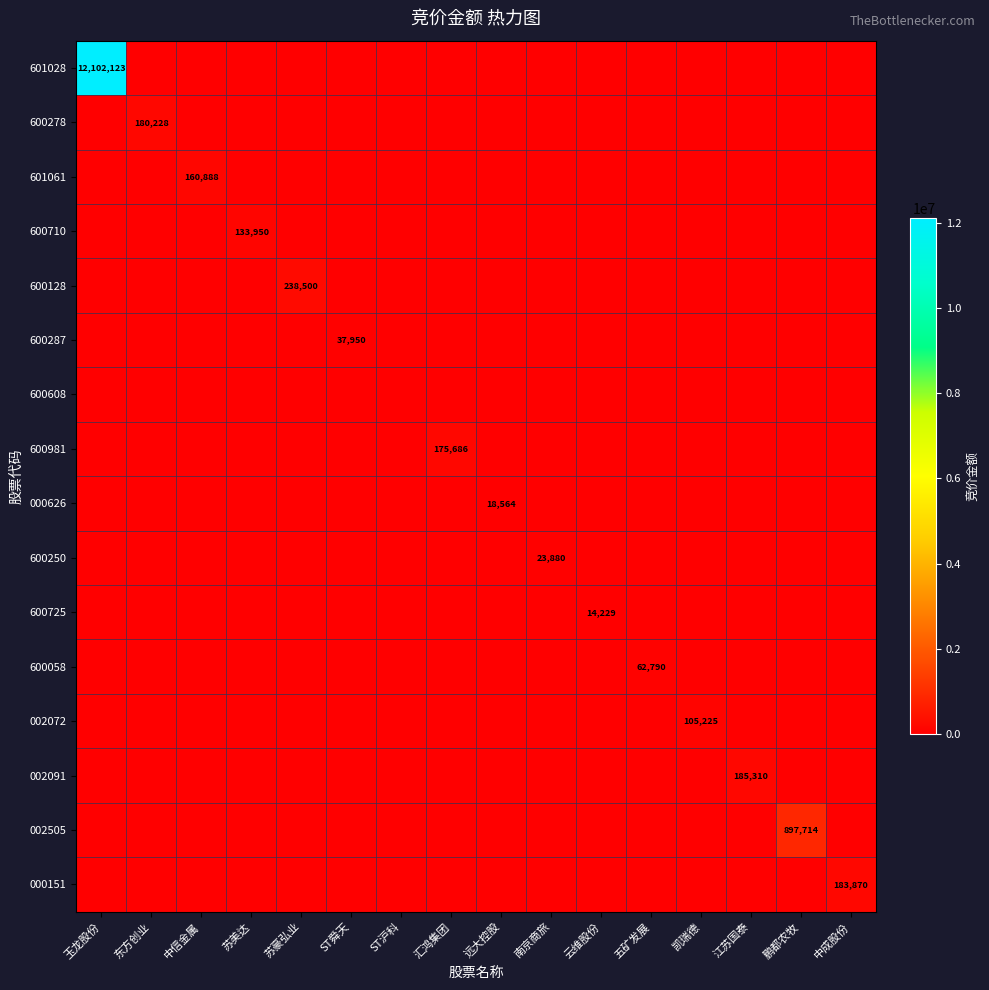

At which category does the chart reach its minimum across all series?

东方创业